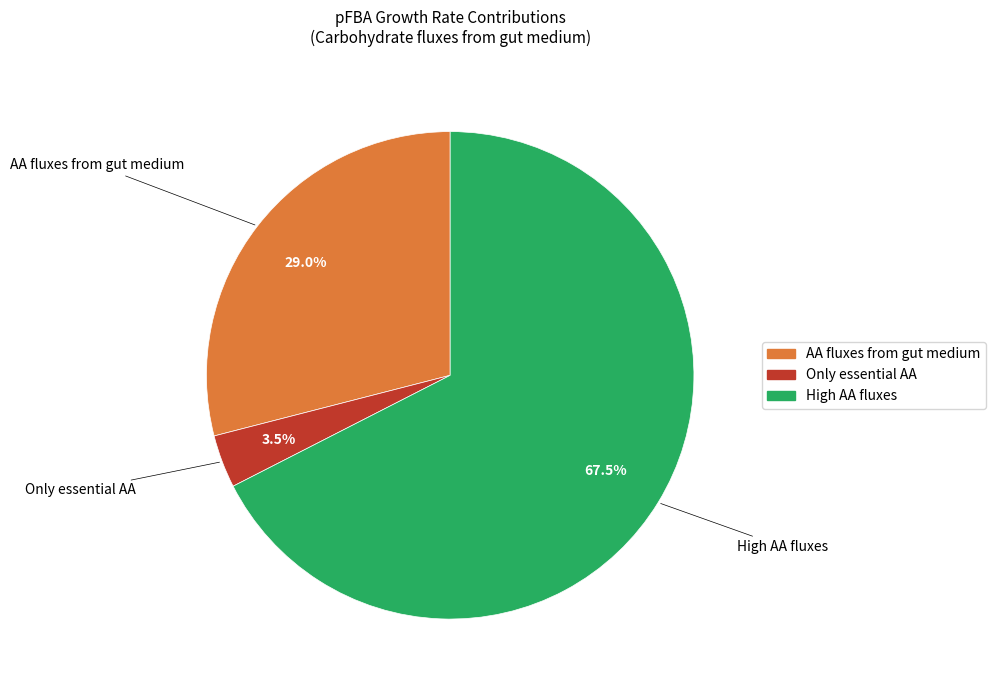

Which category has the biggest portion of the pie?

High AA fluxes